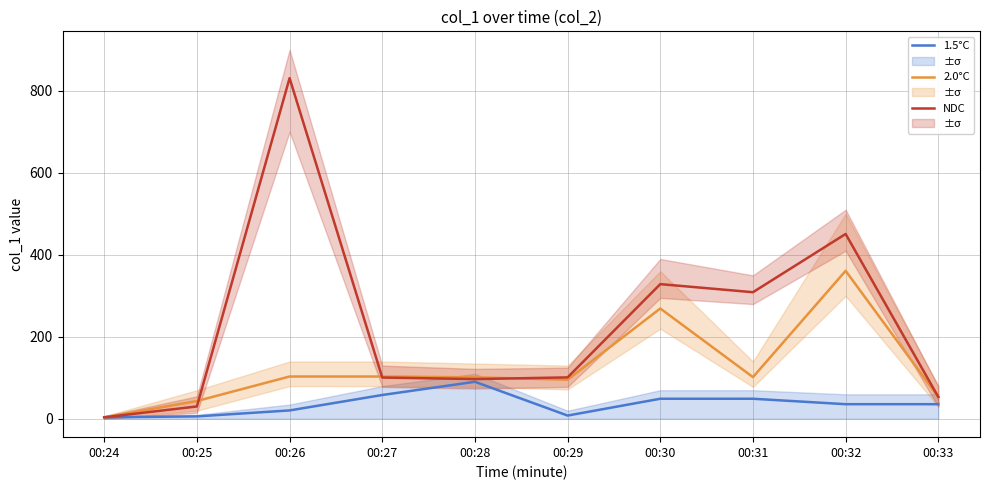

What is the difference between the maximum and minimum values in the 2.0°C series?

357.2